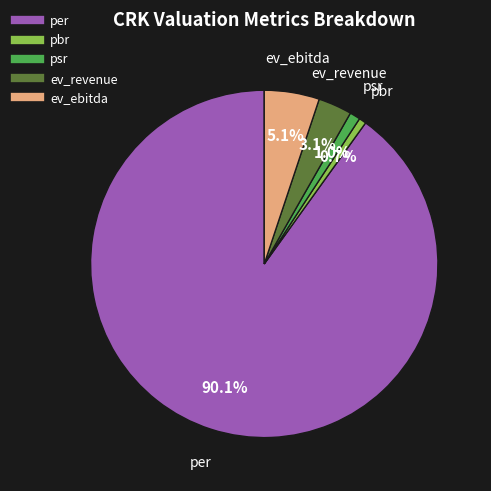

To the nearest percent, what is the difference between the largest and smallest slice percentages?

89%